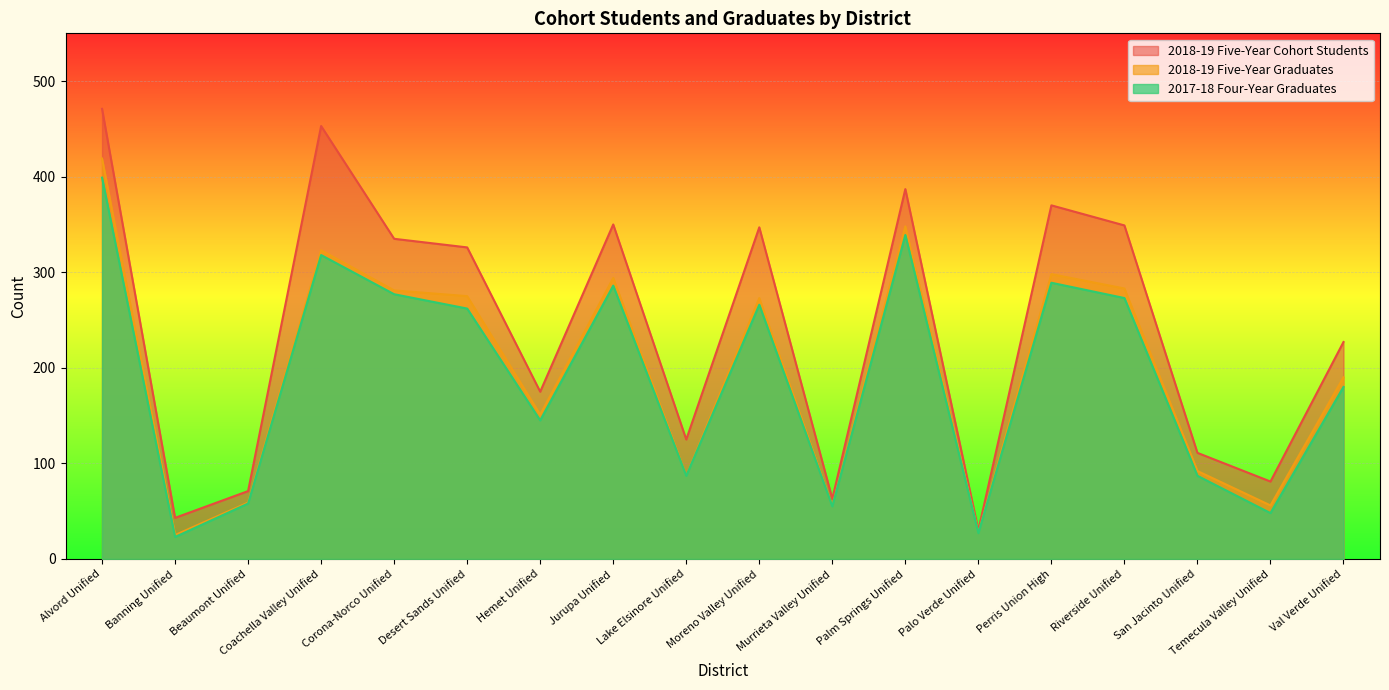

What is the difference between the 2018-19 Five-Year Graduates values at San Jacinto Unified and Coachella Valley Unified?

231